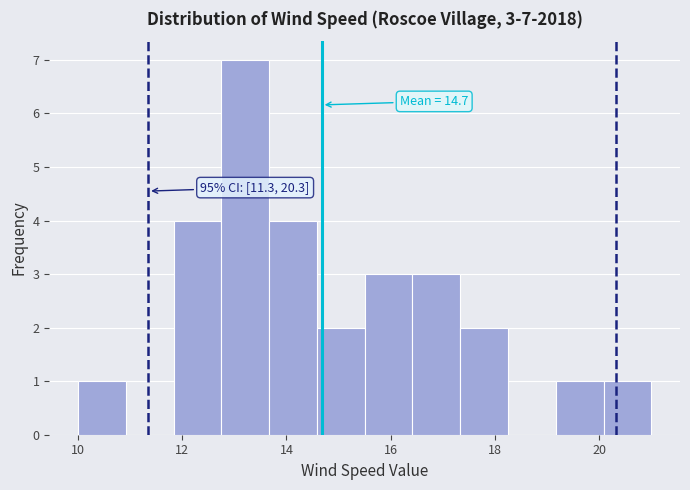

Which range on the x-axis has the tallest bar?

12.8 to 13.6